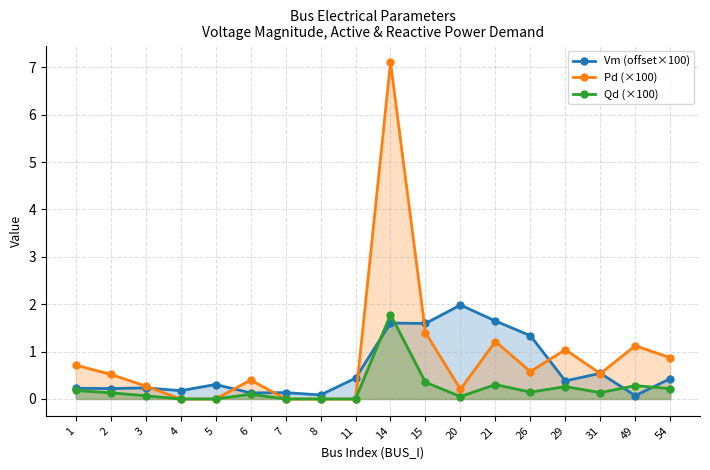

What is the total value across all series at 49?

1.5